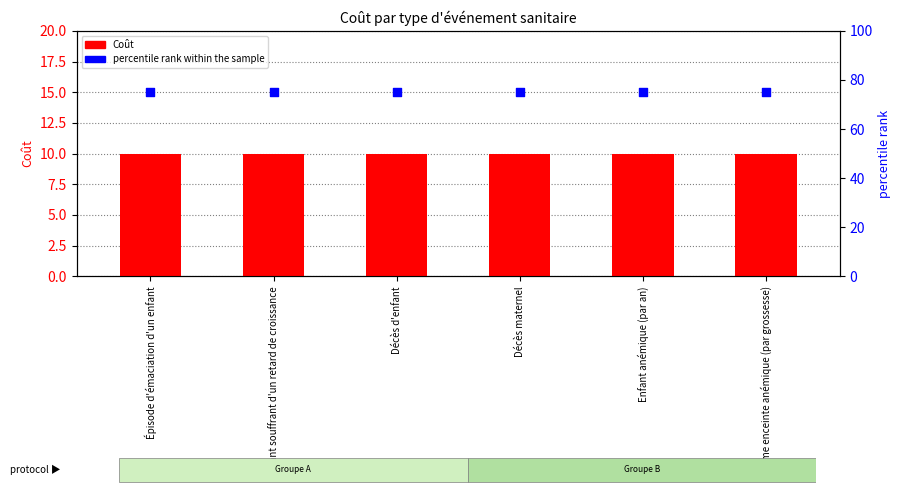

Is the value of percentile rank within the sample at Enfant souffrant d'un retard de croissance greater than the value of Coût at Enfant anémique (par an)?

Yes